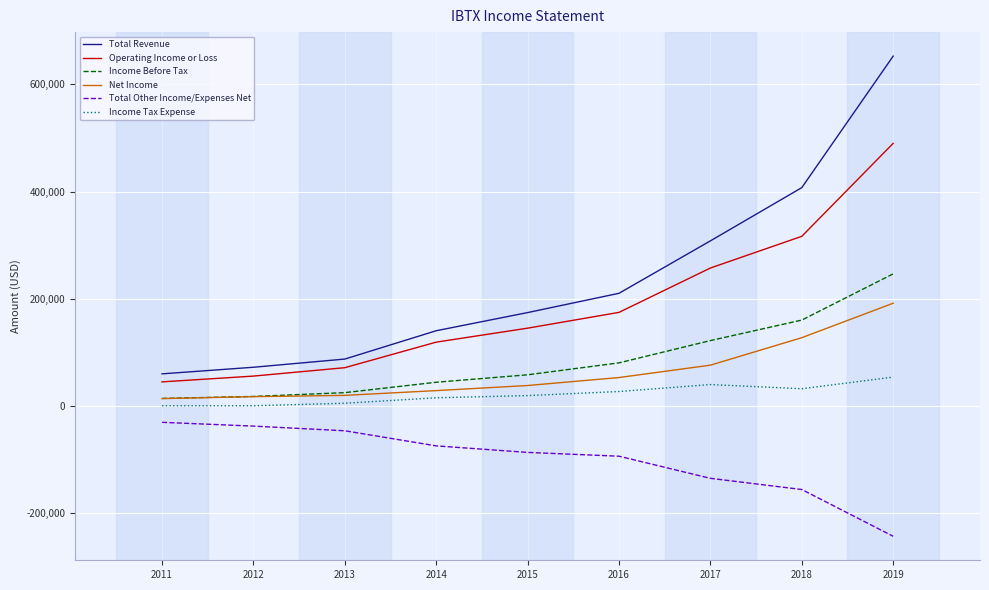

Rank the series by their maximum value, from highest to lowest.

Total Revenue, Operating Income or Loss, Income Before Tax, Net Income, Income Tax Expense, Total Other Income/Expenses Net